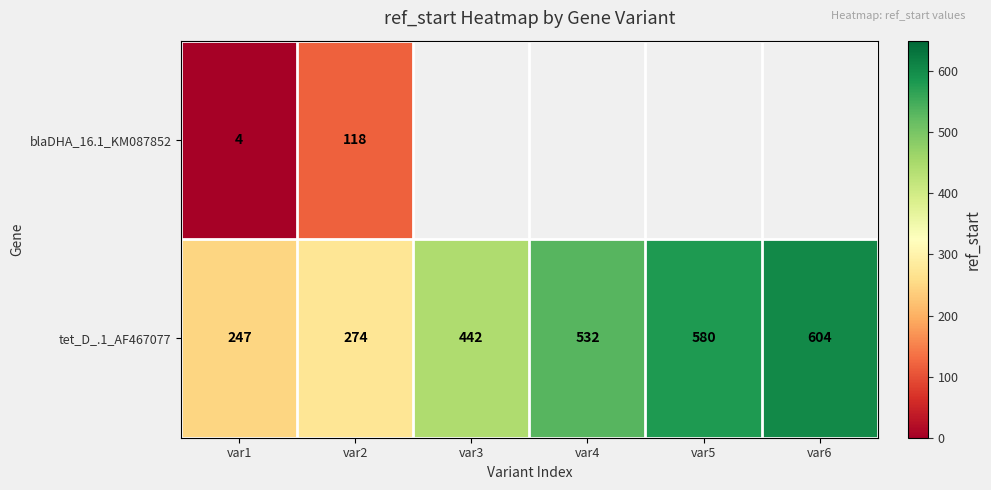

At how many categories does at least one series exceed 508?

3